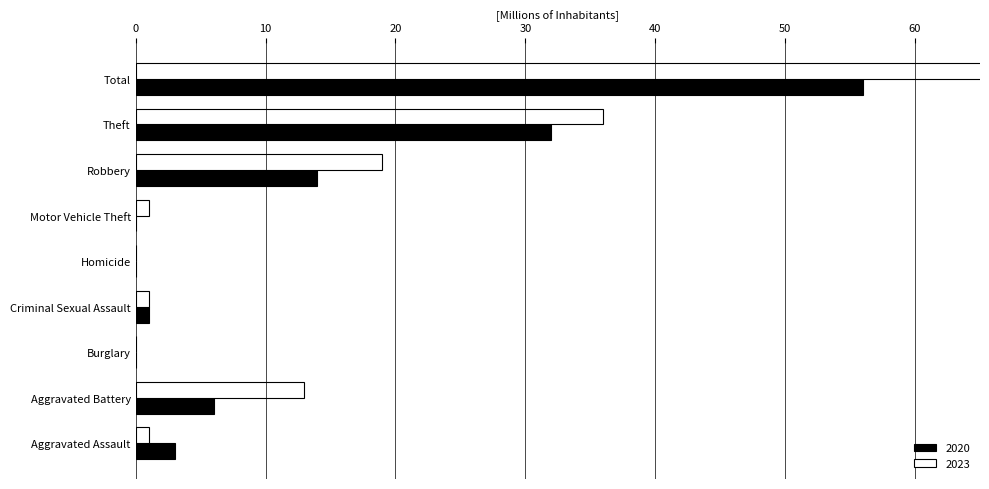

Rank the categories by 2023 value from lowest to highest.

Burglary, Homicide, Aggravated Assault, Criminal Sexual Assault, Motor Vehicle Theft, Aggravated Battery, Robbery, Theft, Total